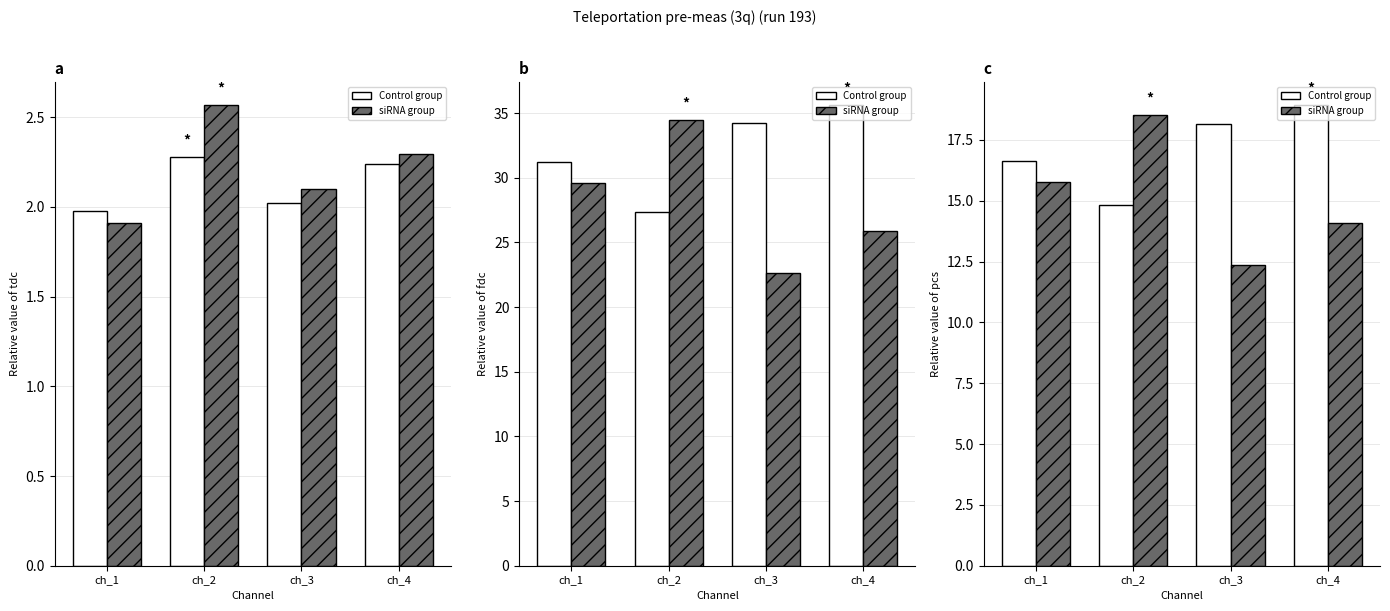

At which label does Control group first exceed 18?

ch_3